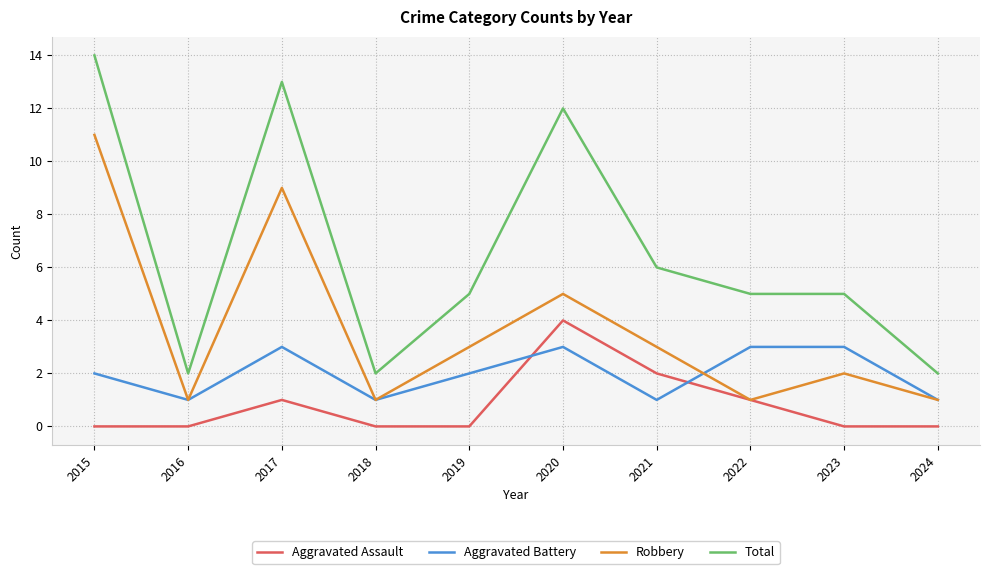

List the series in order of their peak value, highest first.

Total, Robbery, Aggravated Assault, Aggravated Battery